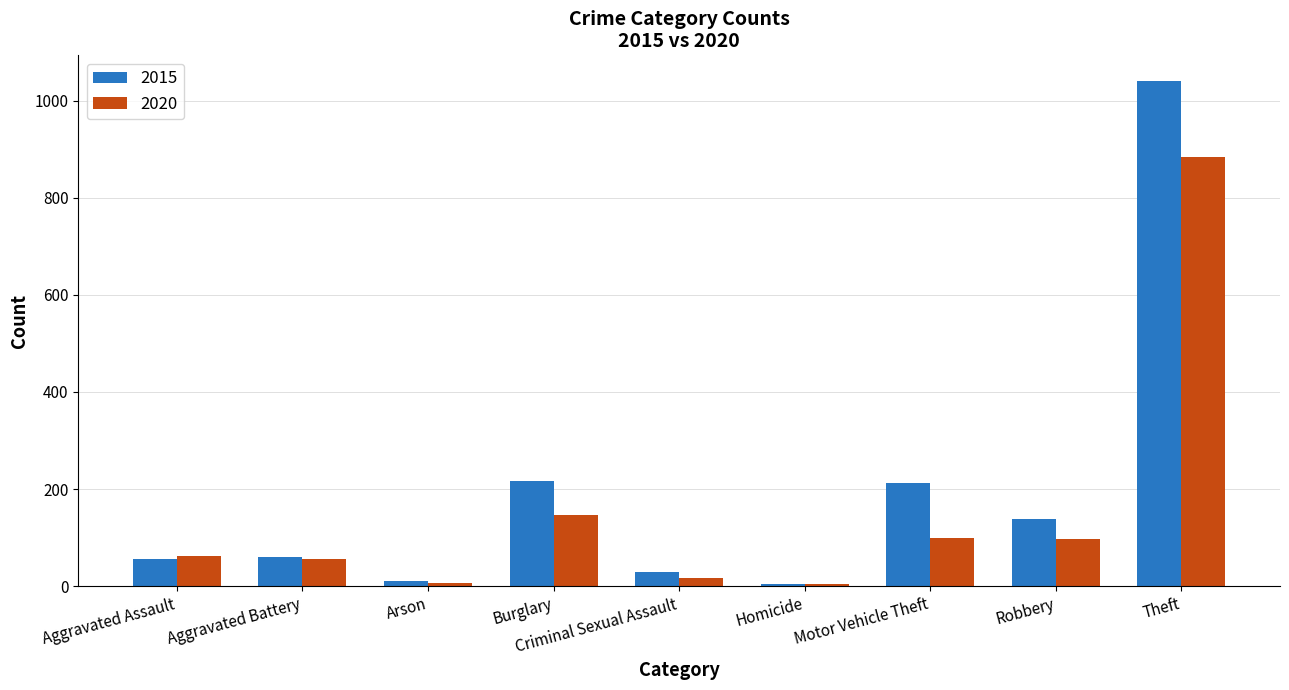

What is the label of the 8th bar from the right?

Aggravated Battery